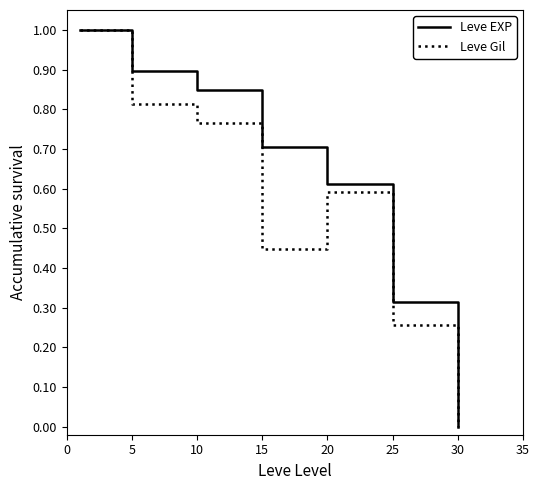

True or false: Leve EXP has more than 2 interior local peaks.

False